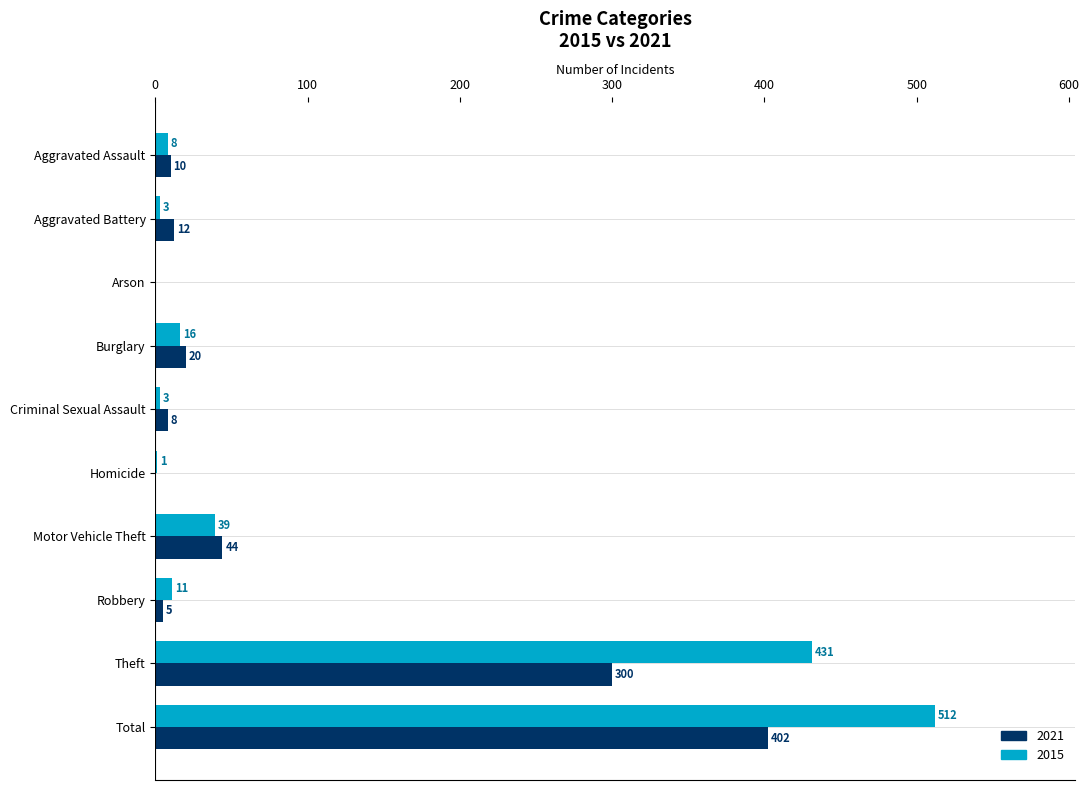

At which category is the sum across all series the highest?

Total